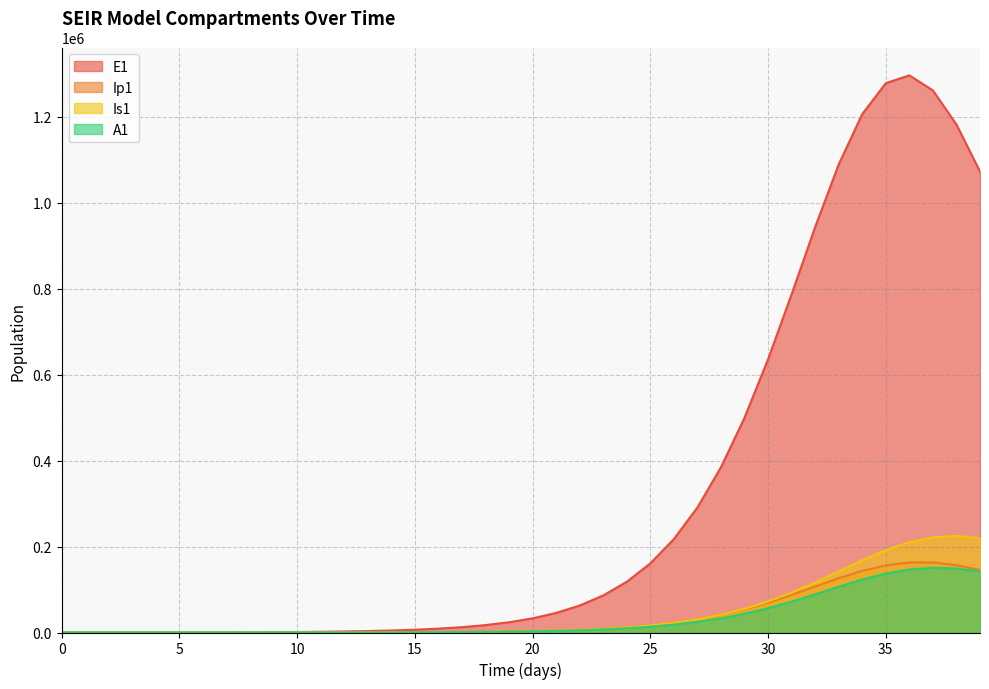

Where is E1 nearest to the value 647953?

30